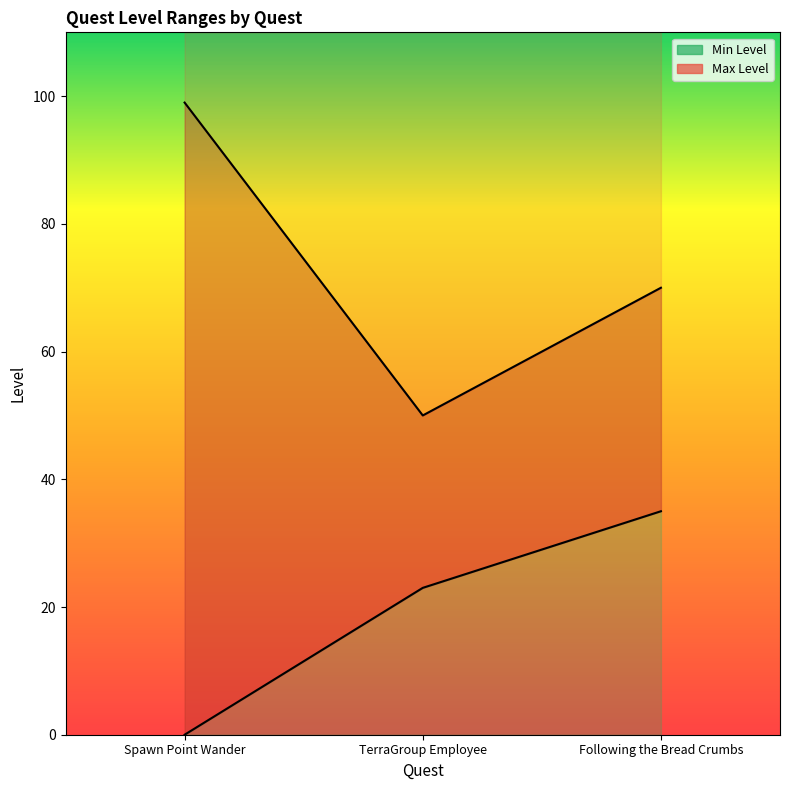

What are all the series names shown in the legend?

Min Level, Max Level